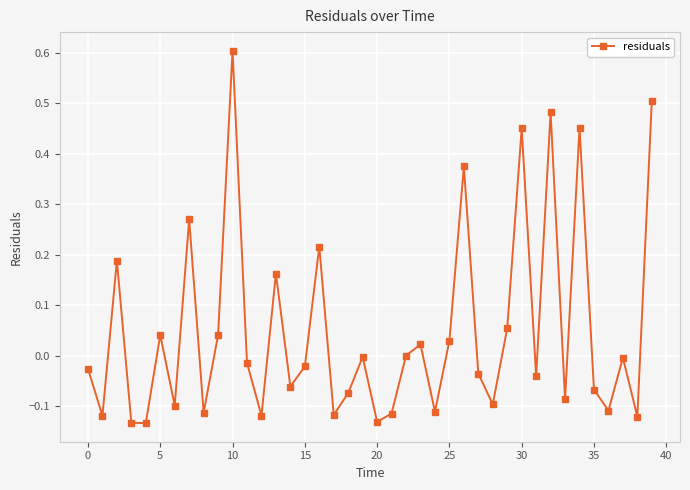

What is the sum of all values?

1.9